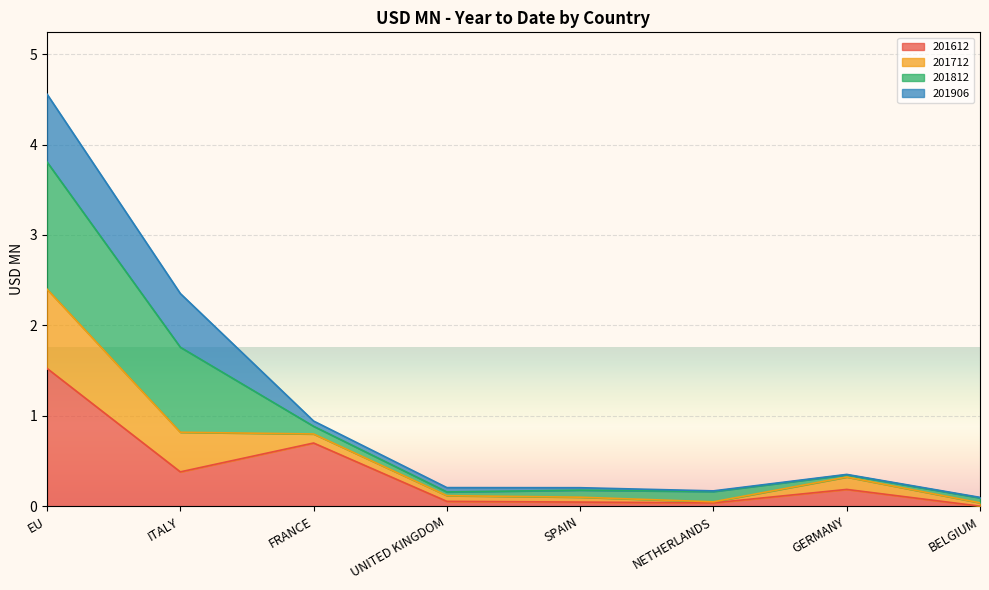

True or false: 201612 has a value of 0.2 at FRANCE.

False